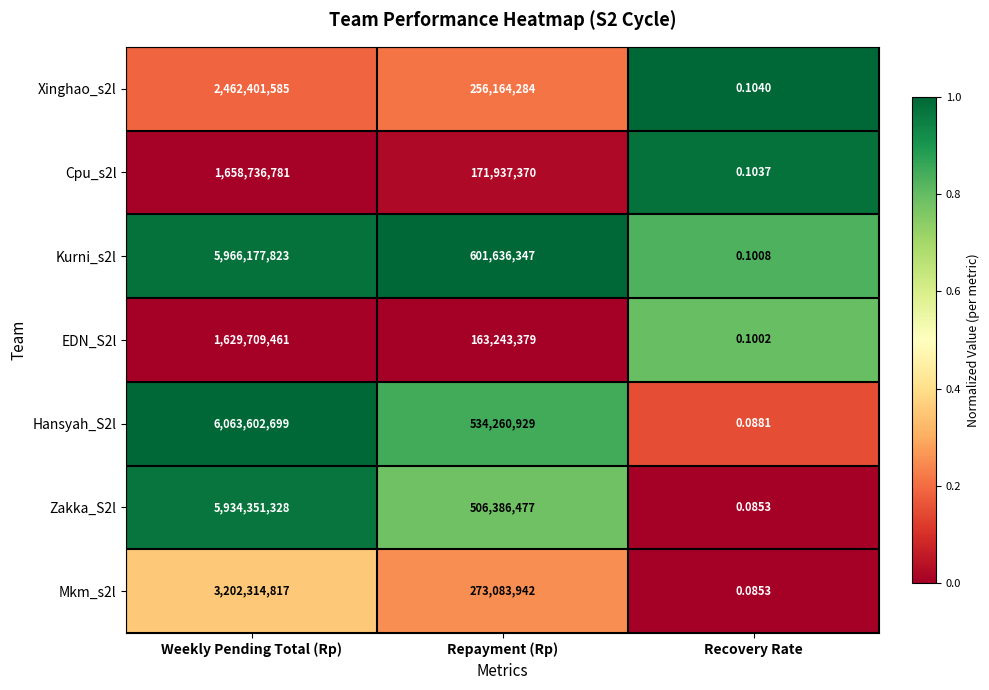

Which series has the widest spread of values?

Hansyah_S2l